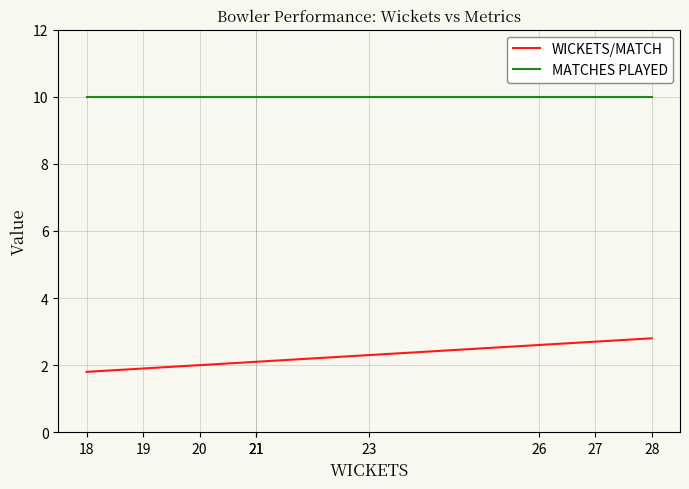

What is the value of the MATCHES PLAYED point at the 3rd from the left?

10.0